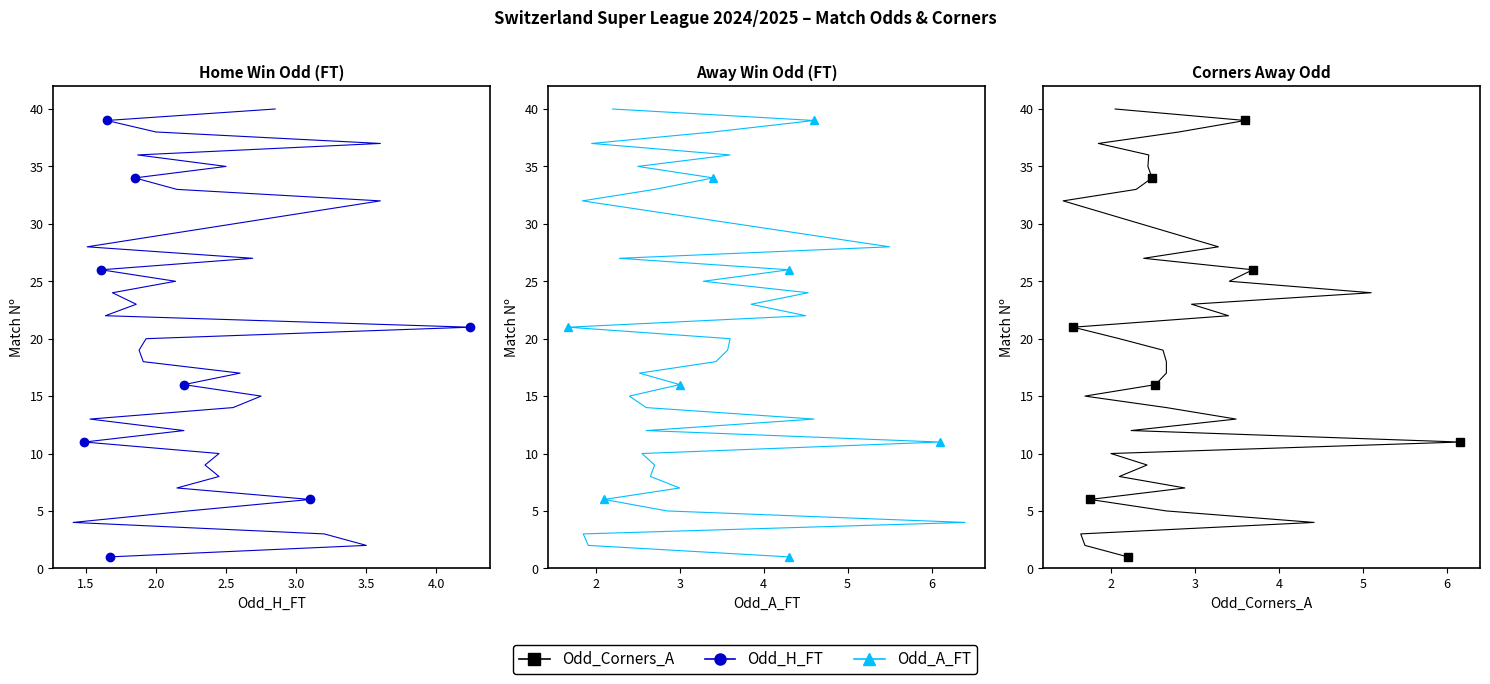

True or false: Odd_H_FT and Odd_A_FT intersect in this chart.

False